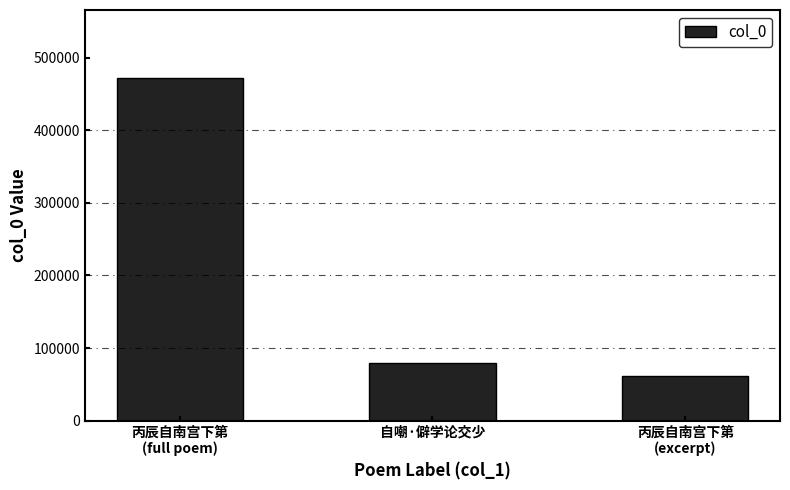

What is the minimum value shown in the chart?

61166